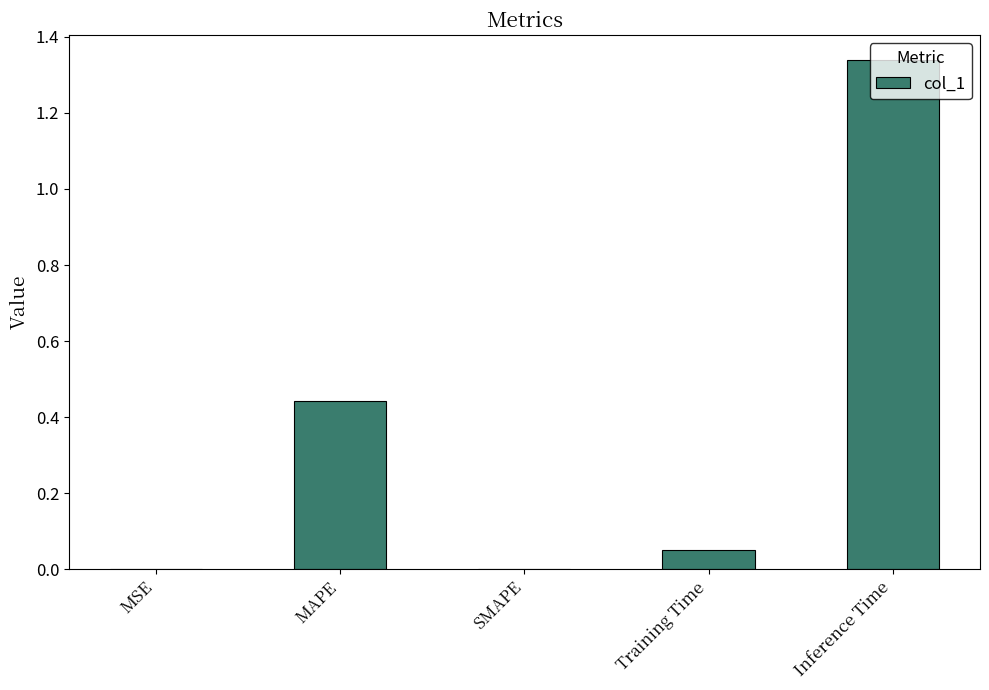

At which category does the chart reach its peak across all series?

Inference Time